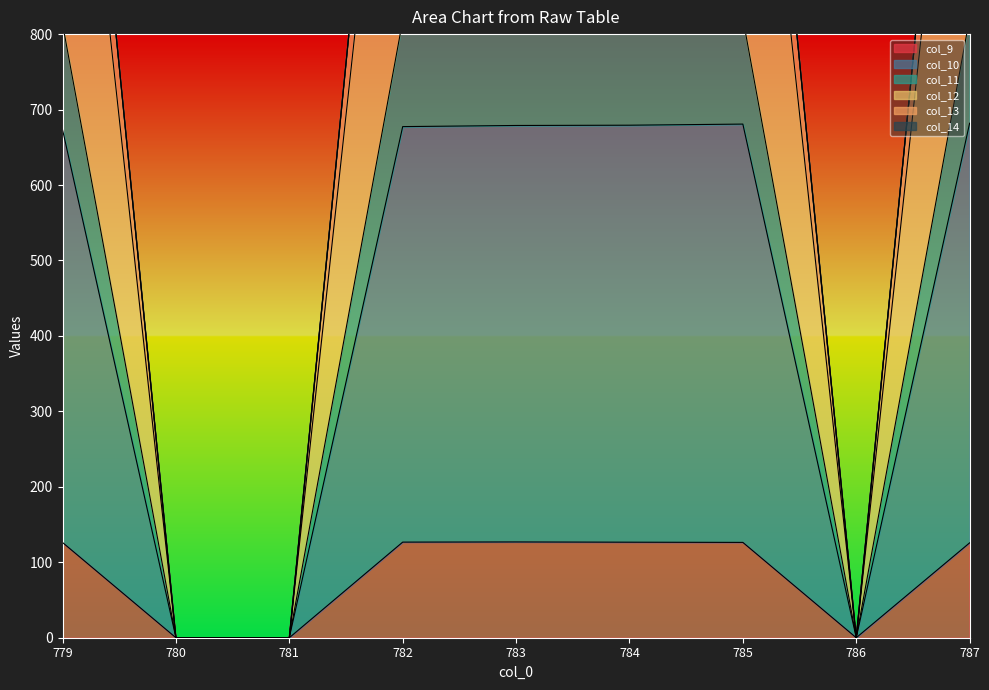

What is the highest value of the col_9 series?

126.9